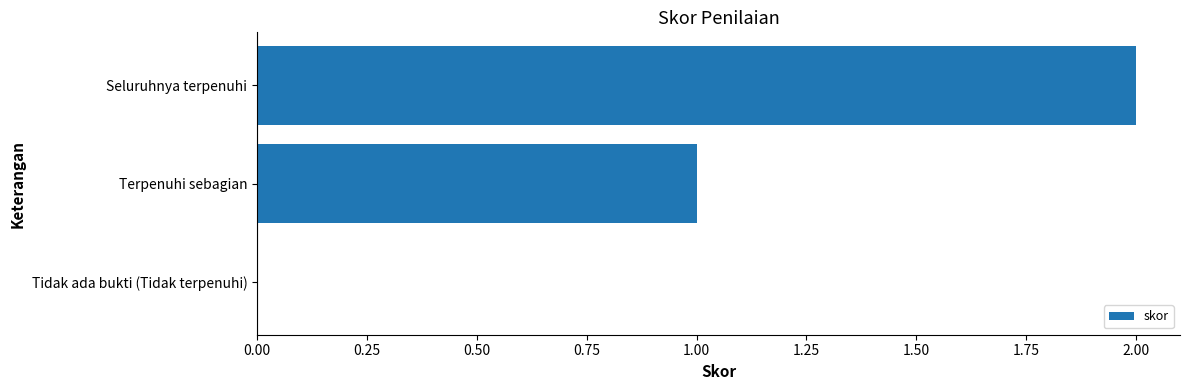

The chart shows a value of 1 at Terpenuhi sebagian. True or false?

True